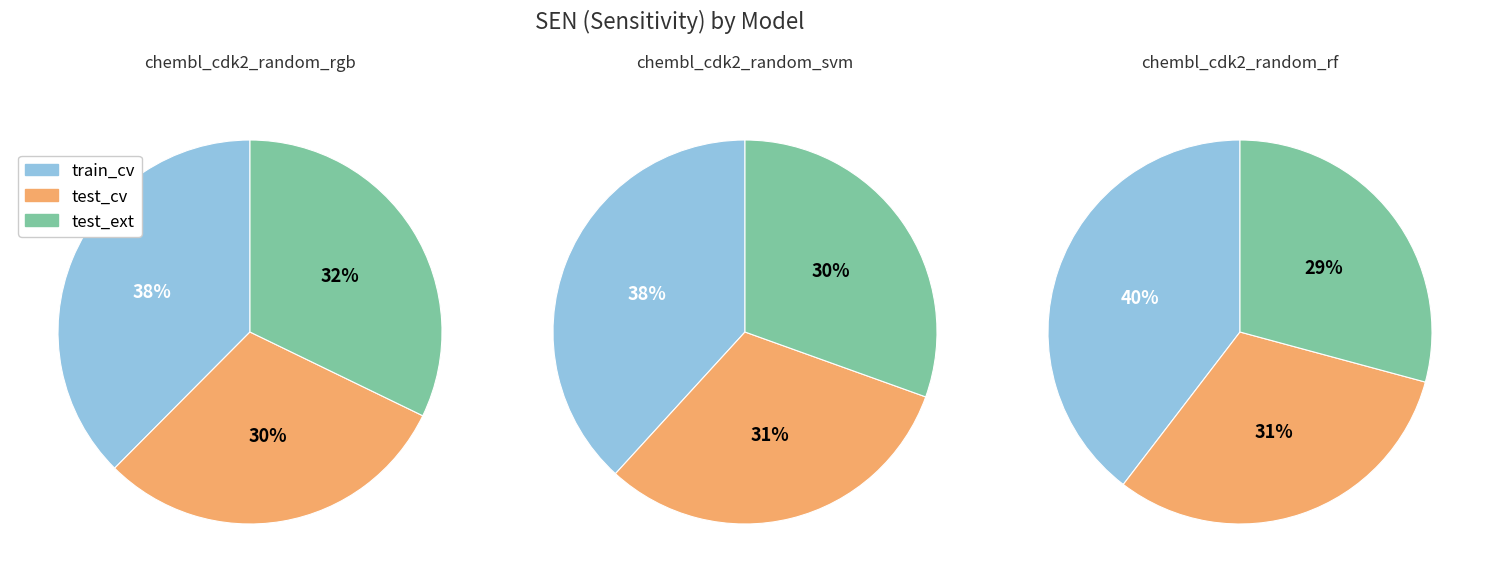

Count the number of slices in the pie.

3